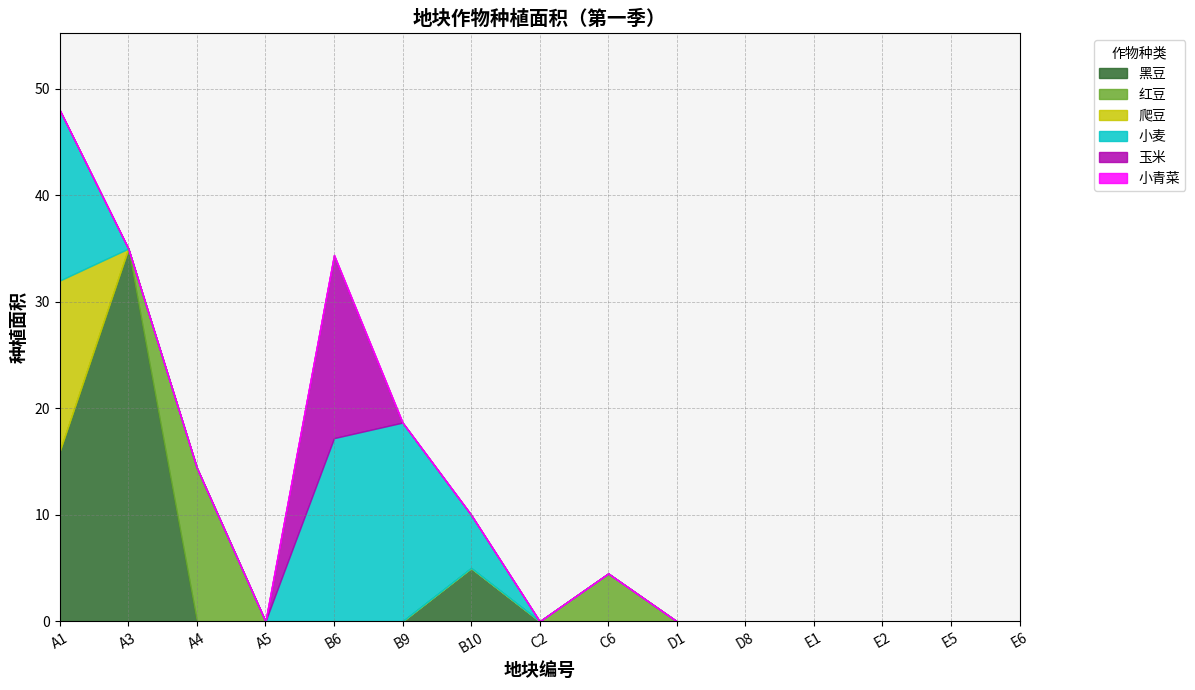

At which label is 爬豆 closest to 8?

A1